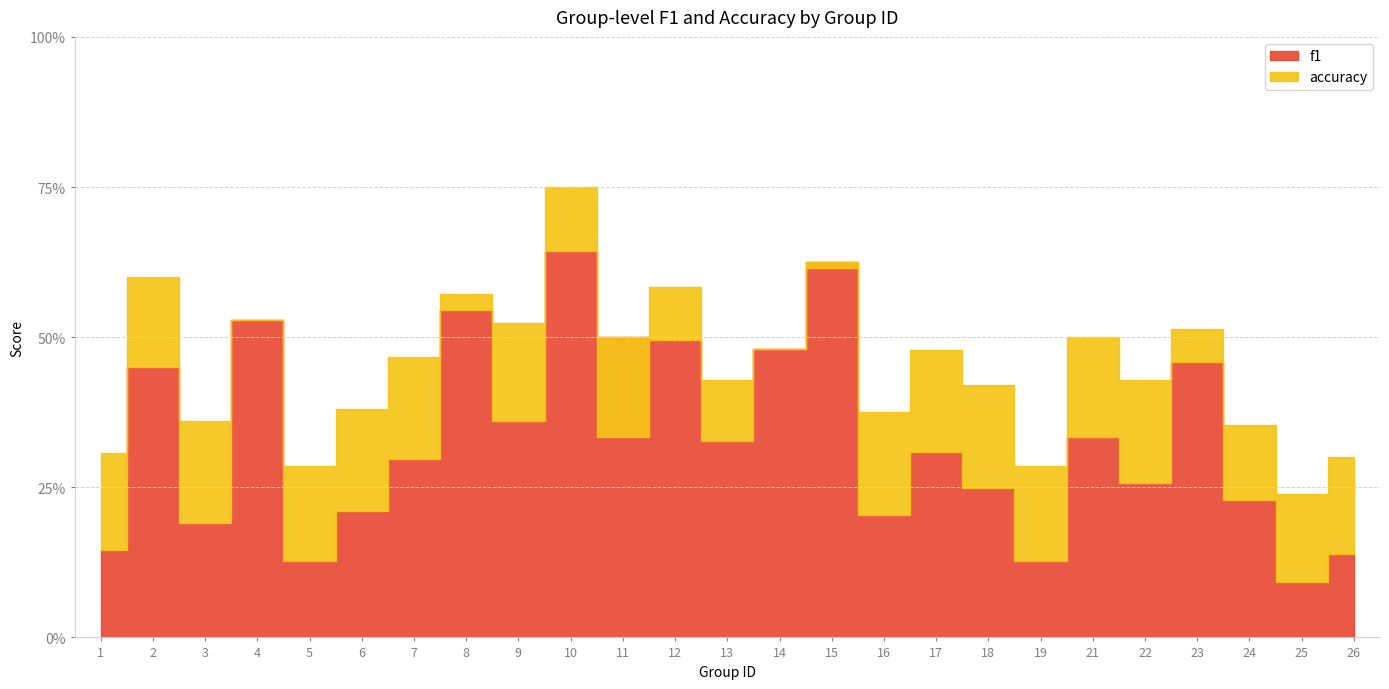

The value of accuracy at 13 is 0.4. True or false?

True